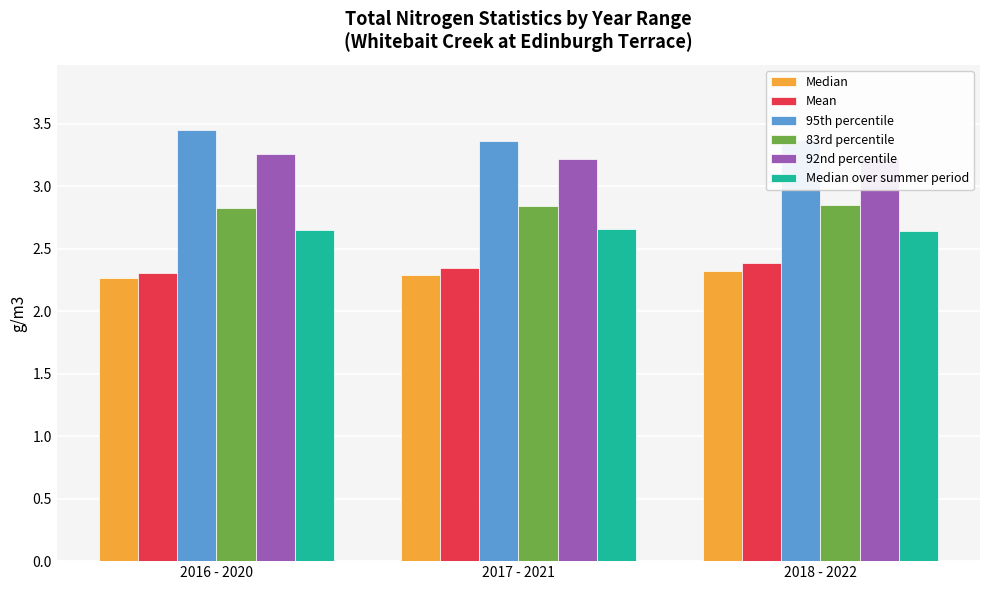

What is the value of the 92nd percentile bar at the 2nd from the left?

3.2